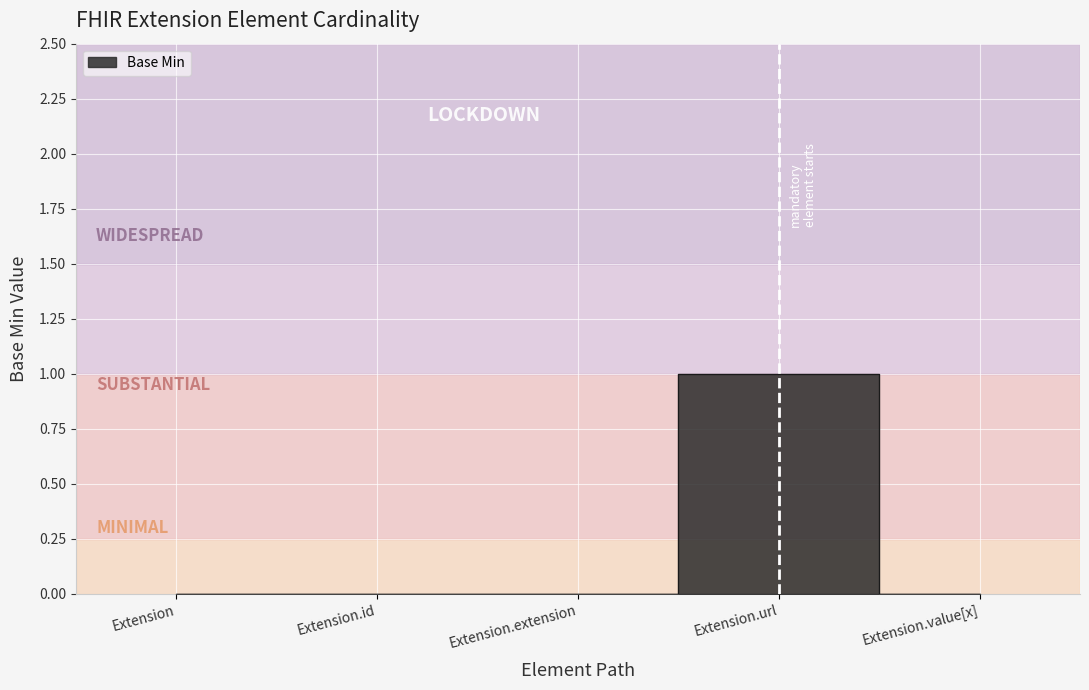

Which category has the highest value across all series?

Extension.url